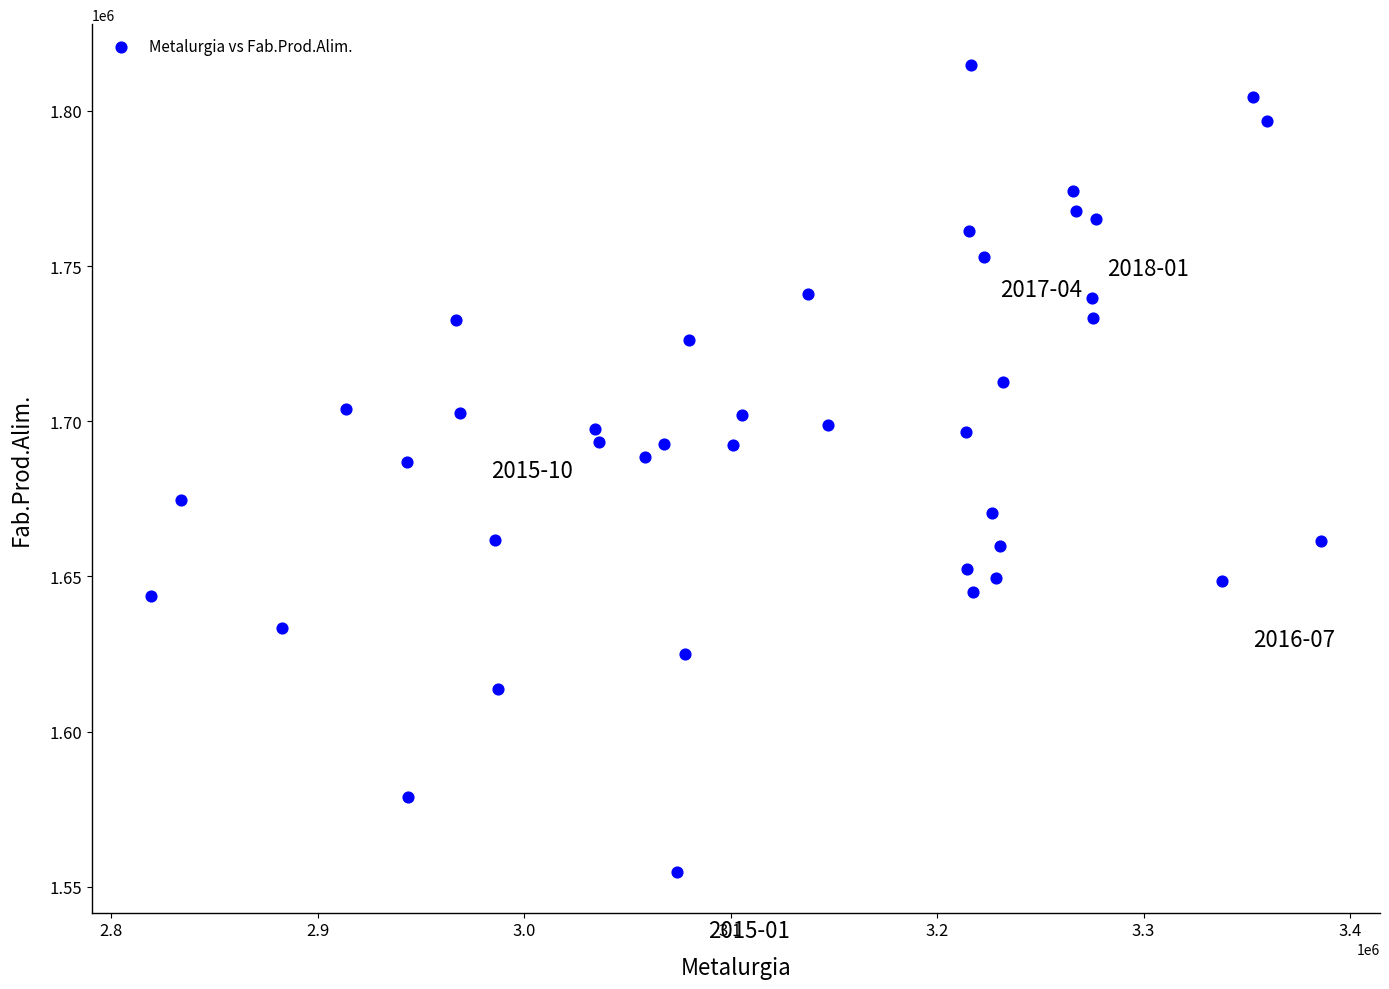

What is the range of Y values (max minus min)?

260222.8